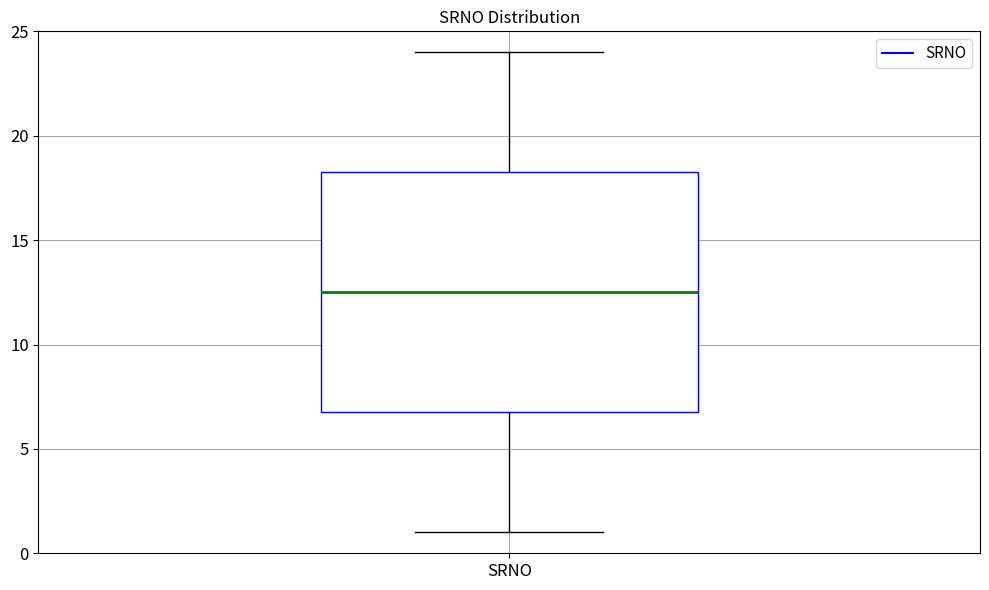

Where does the lower whisker of the box for SRNO end on the y-axis? The values are not printed on the chart, so give them approximately, as read against the axis.

1.0